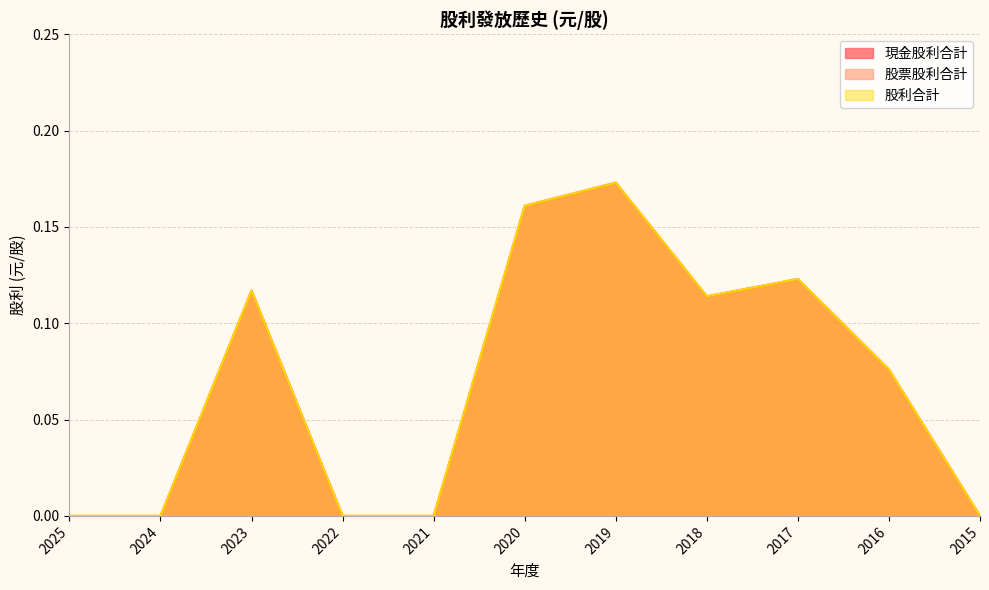

In 現金股利合計, how many points are lower than both neighbors (excluding endpoints)?

1